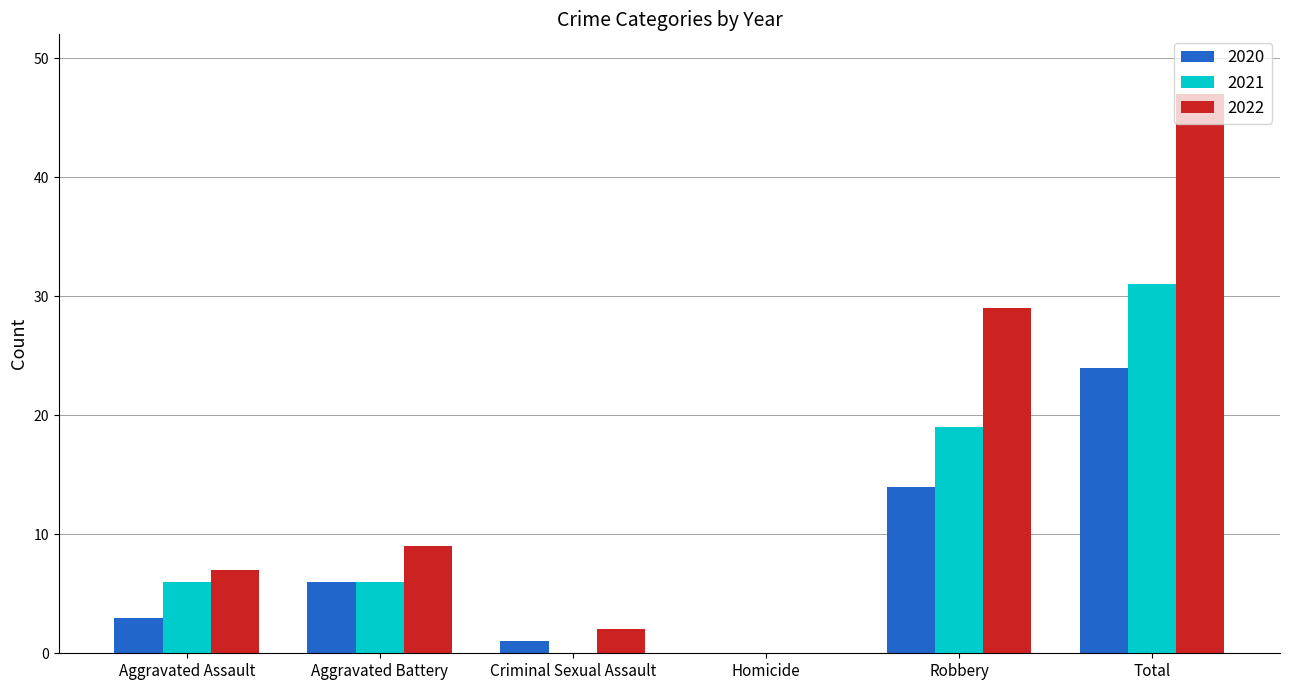

Reading left to right, transcribe all the data shown in this chart.

2020: 3	6	1	0	14	24
2021: 6	6	0	0	19	31
2022: 7	9	2	0	29	47